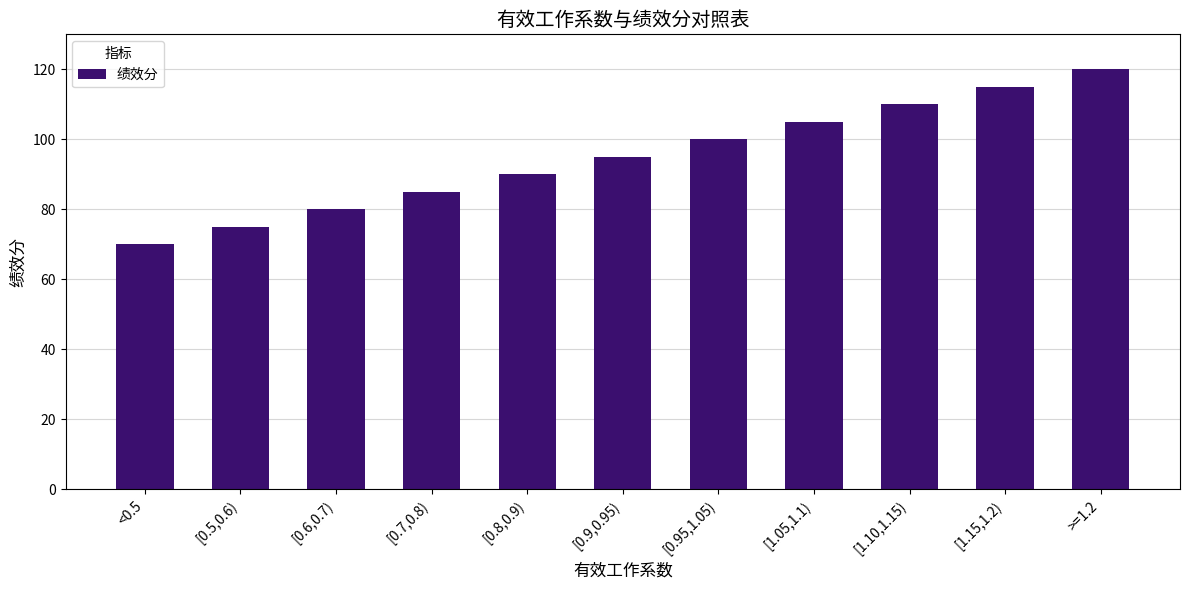

What is the maximum value shown in the chart?

120